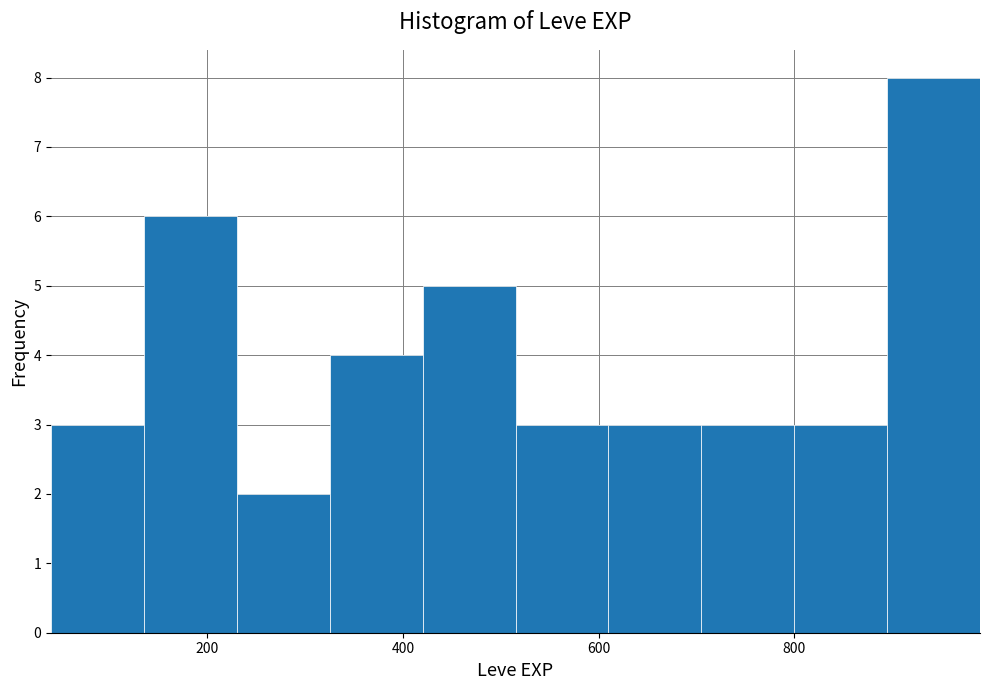

Over which range of the x-axis is the bar tallest?

895 to 990